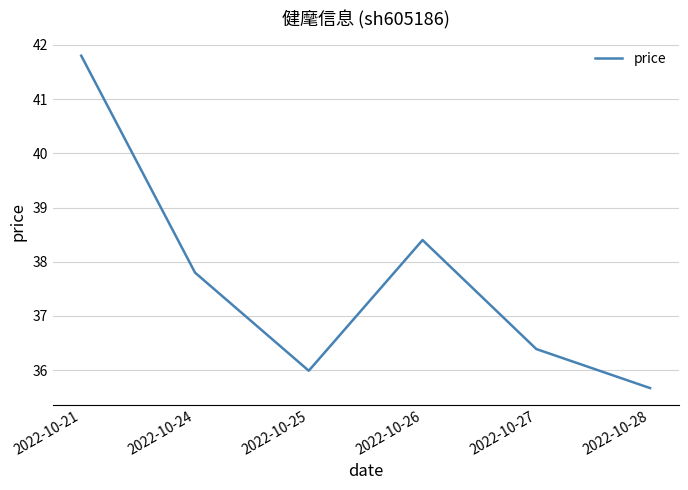

What is the greatest value displayed?

41.8